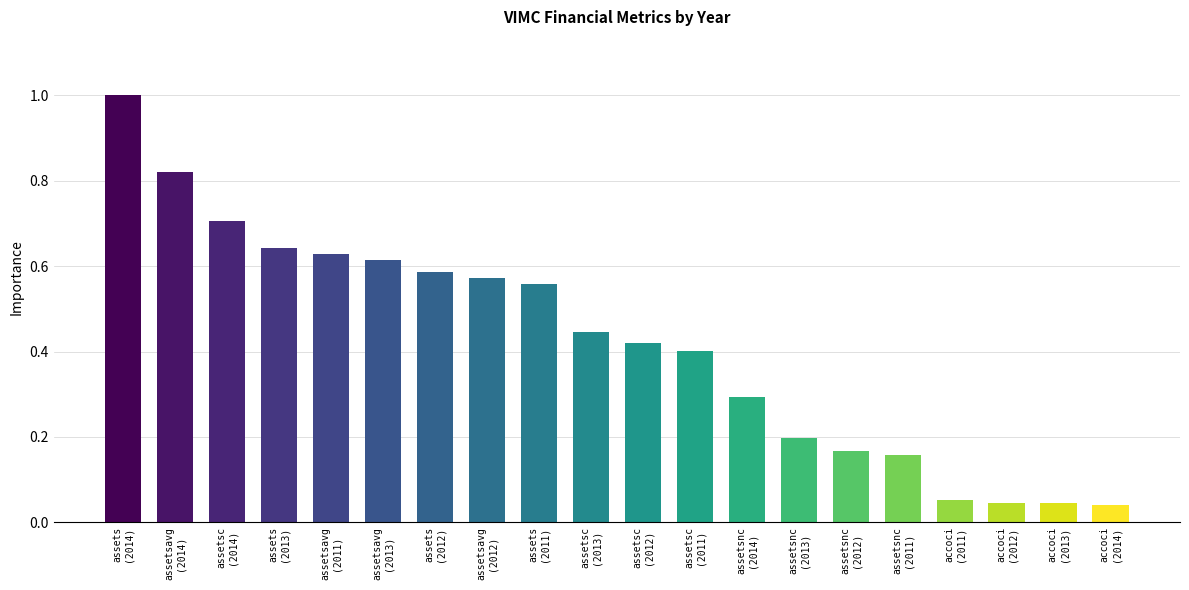

Does the chart contain stacked bars?

No